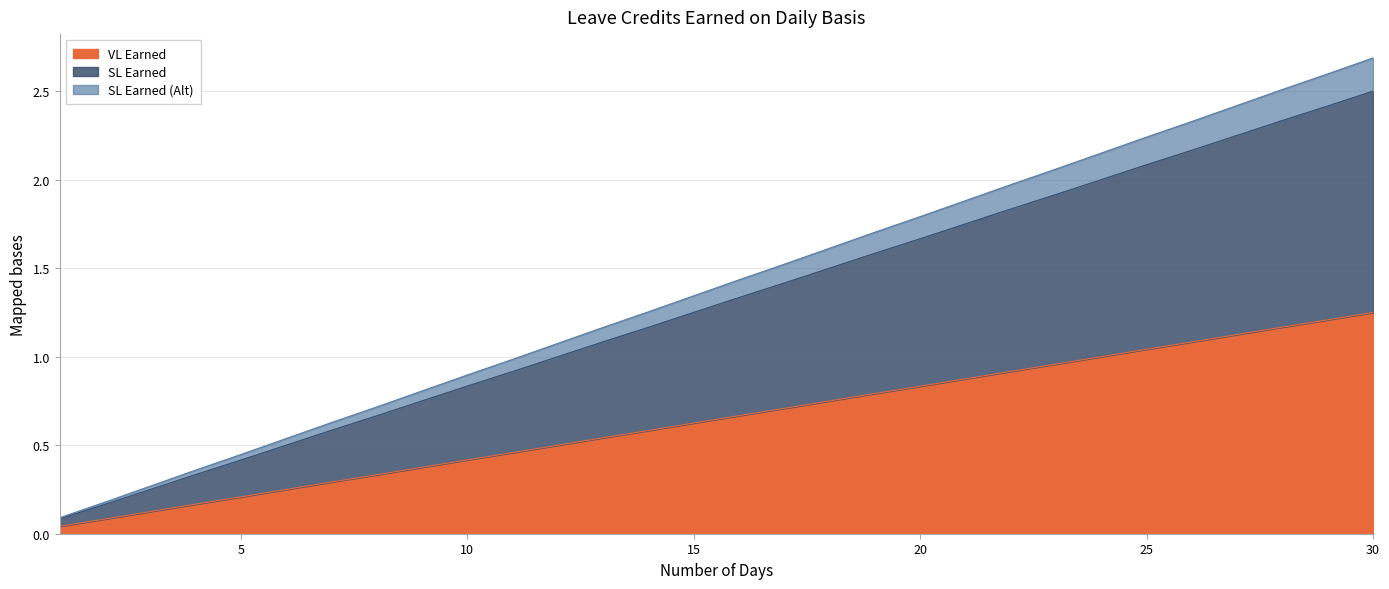

True or false: SL Earned (Alt) and SL Earned intersect in this chart.

False